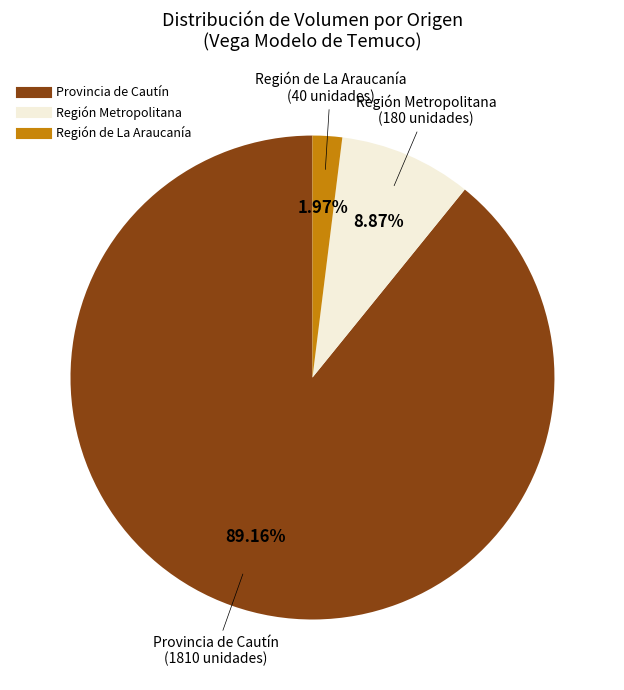

Count the number of slices in the pie.

3